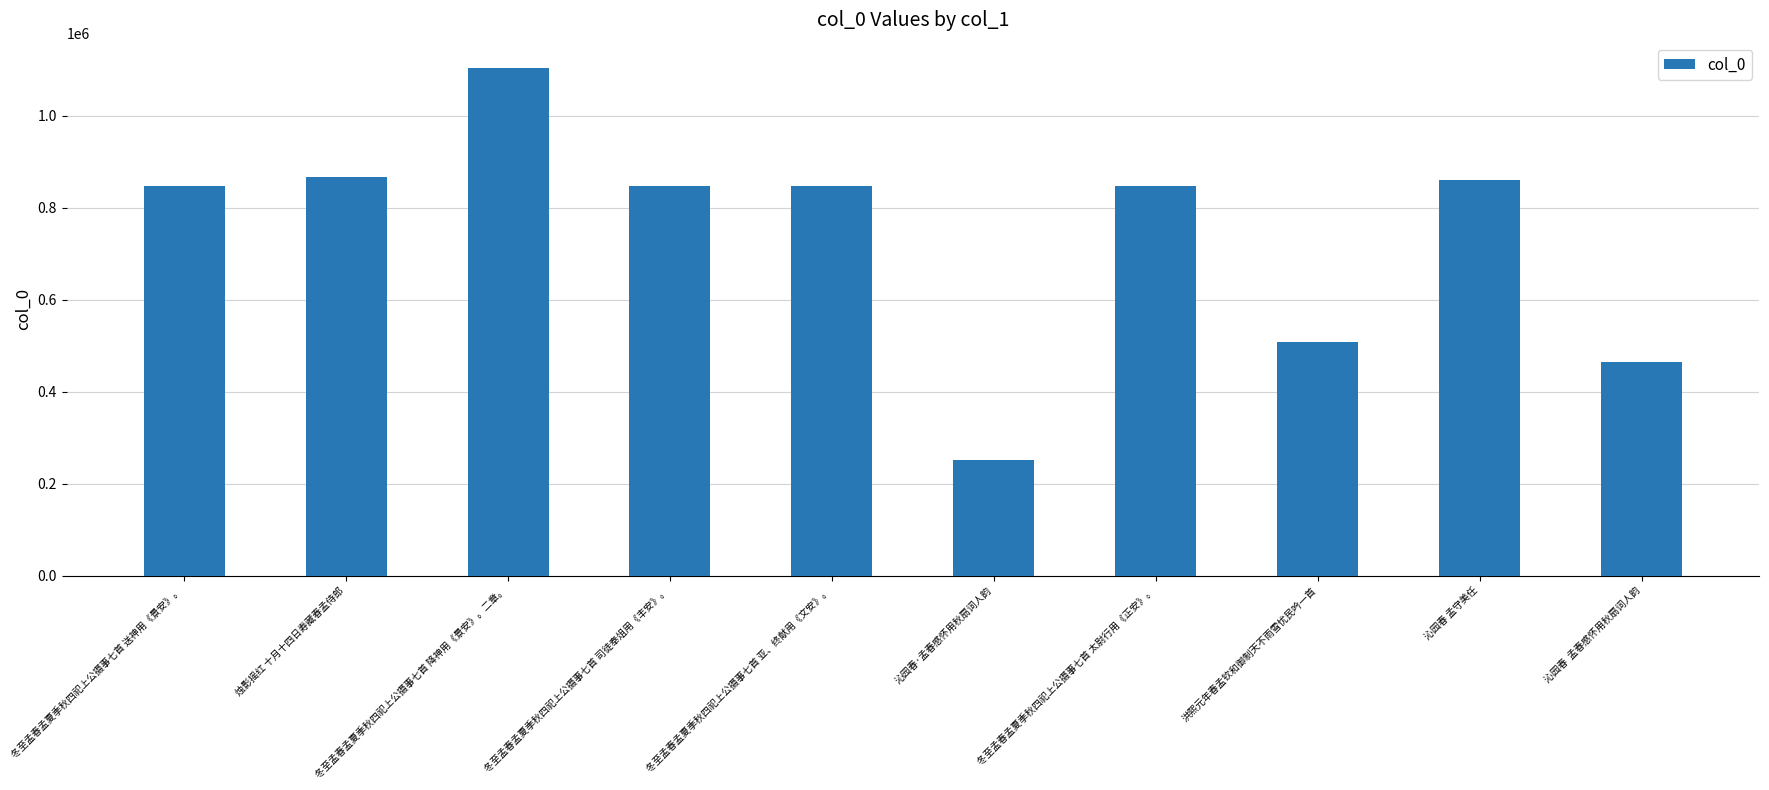

How many bars are there in total?

10